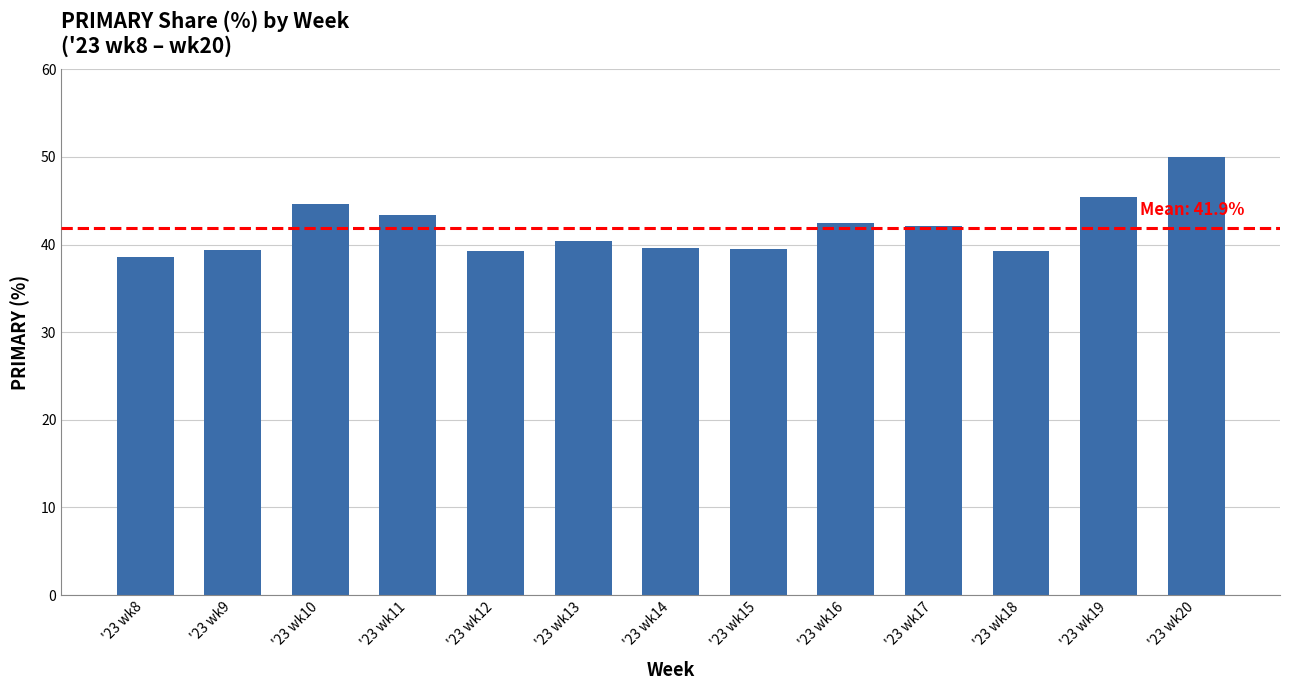

What is the maximum value shown in the chart?

50.0